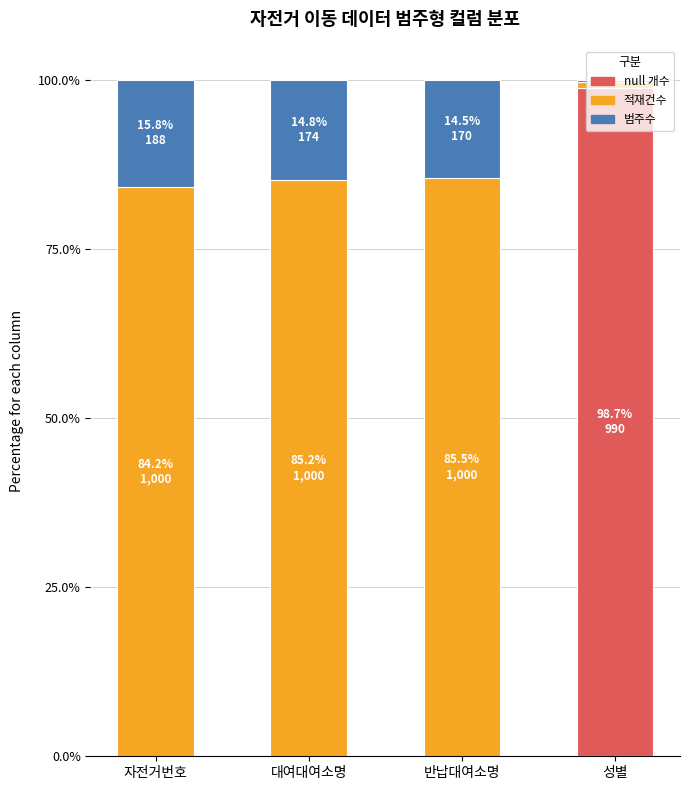

What is the total value across all series at 대여대여소명?

100.0